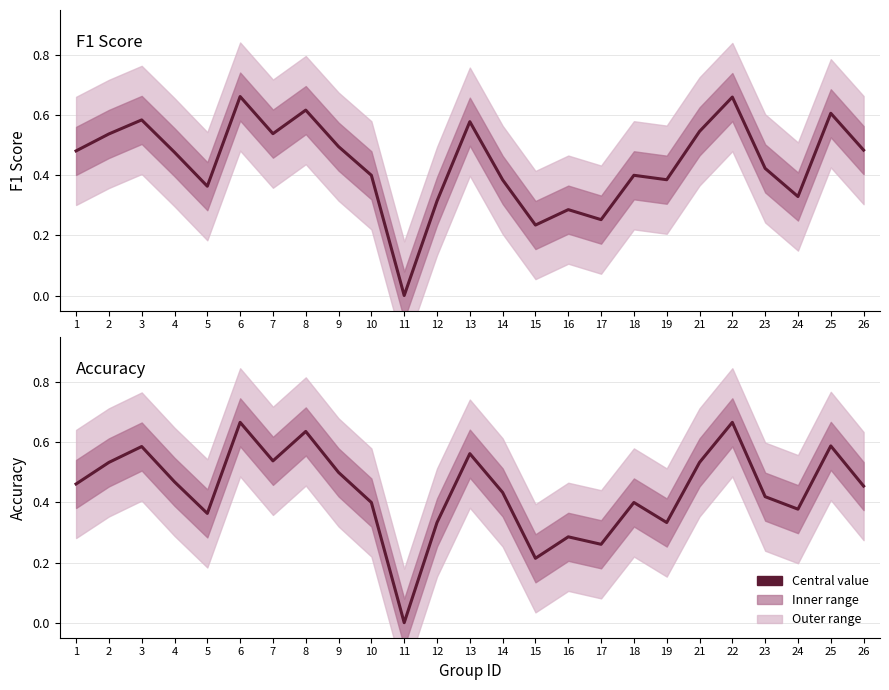

True or false: accuracy has a value of 0.2 at 22.

False